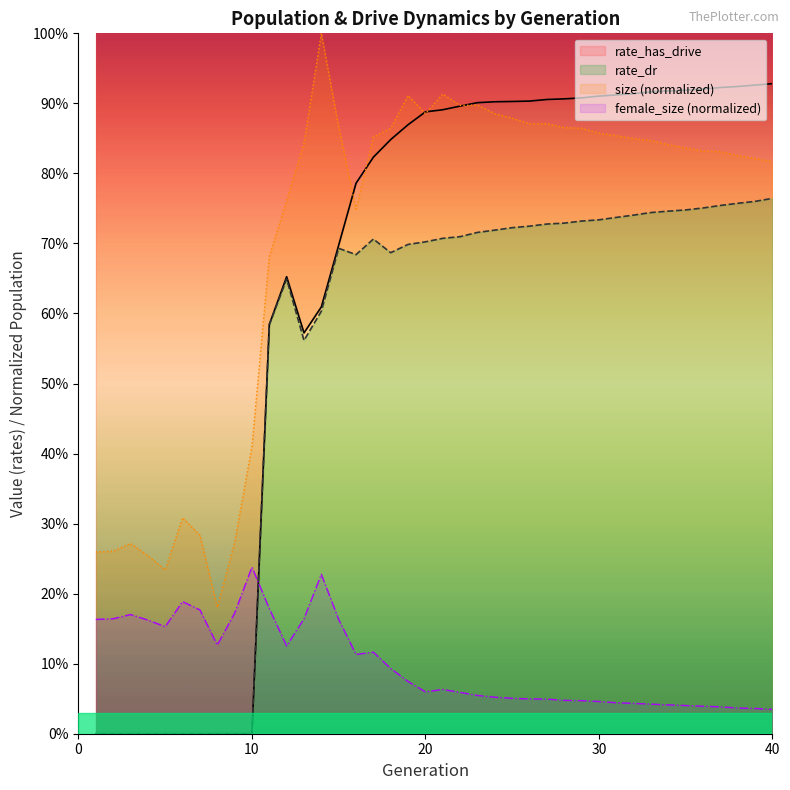

True or false: size has a value of 0.9 at 19.

True